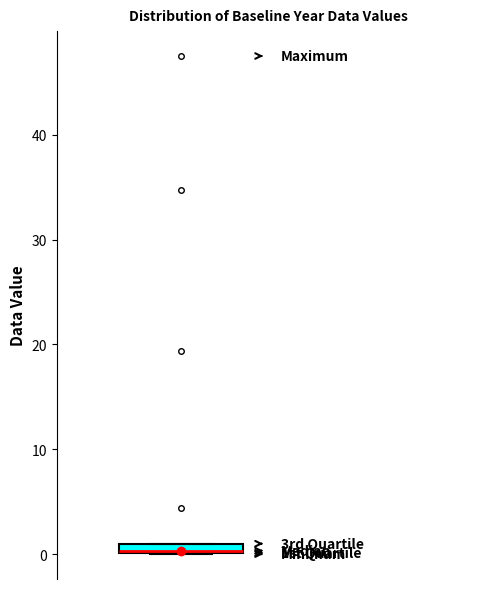

Where is the upper edge of the box on the y-axis? The values are not printed on the chart, so give them approximately, as read against the axis.

1